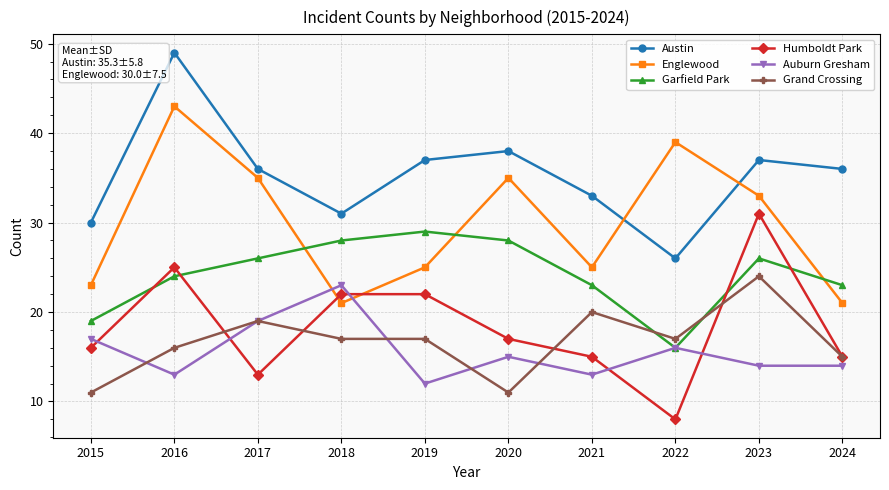

True or false: Grand Crossing and Humboldt Park cross at least once.

True